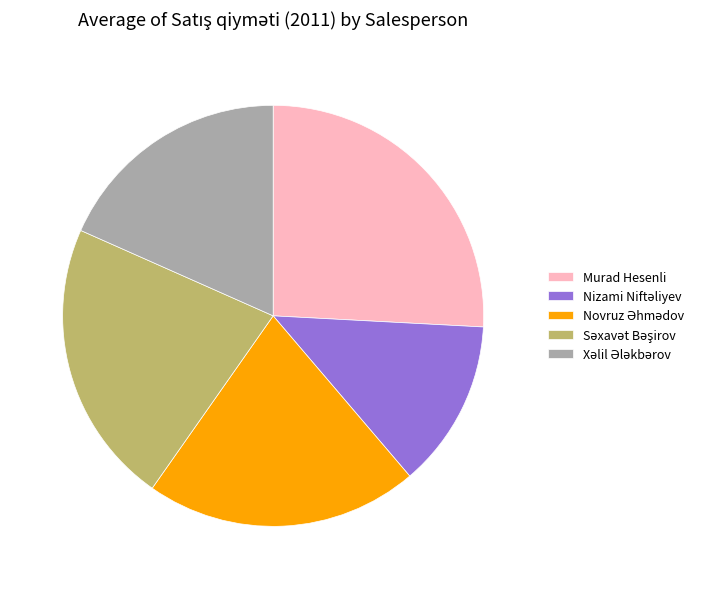

The Murad Hesenli slice represents 26% of the pie. True or false?

True